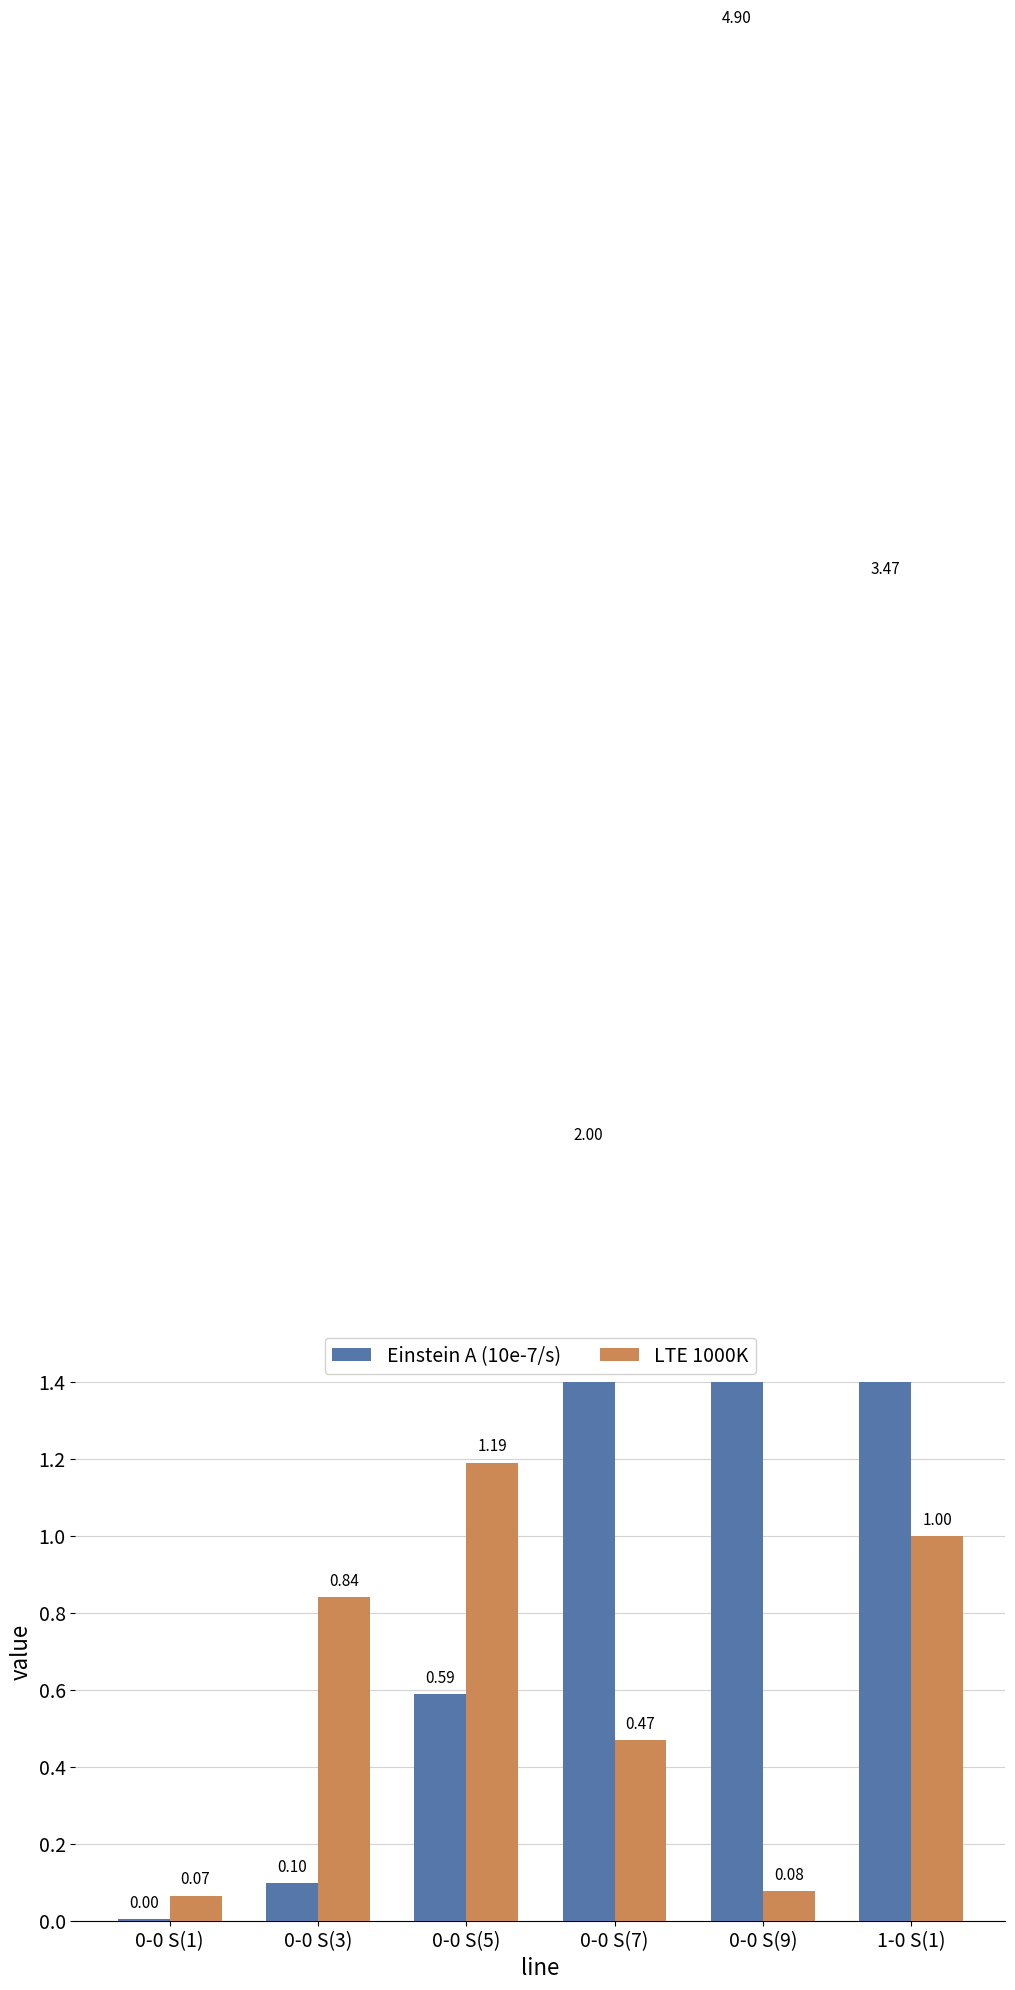

Is it true that LTE 1000K equals 0.8 at 0-0 S(7)?

False